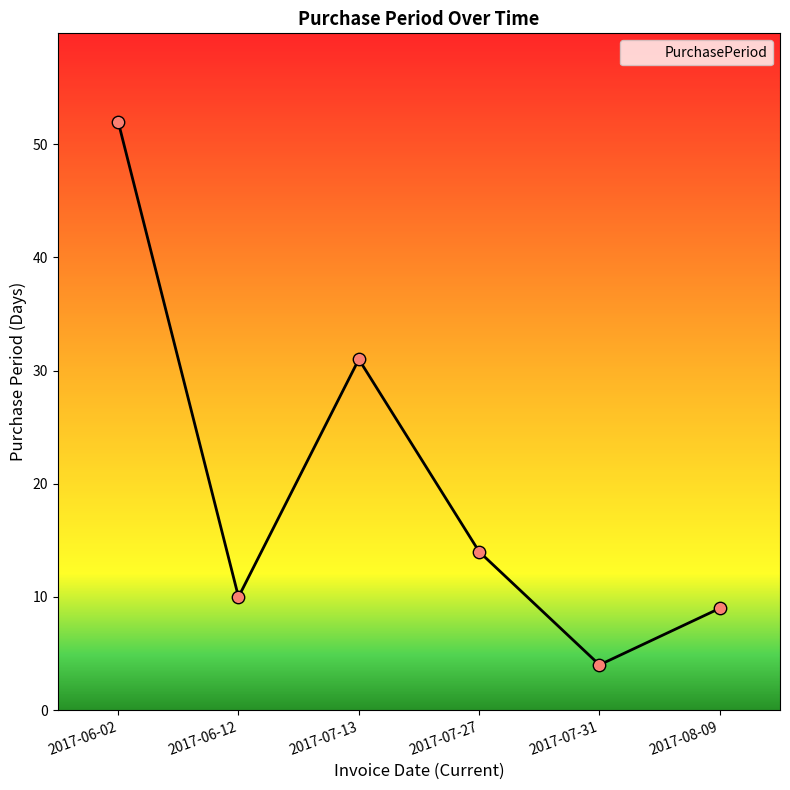

Approximately how many times larger is the value at 2017-07-27 compared to 2017-08-09?

1.6